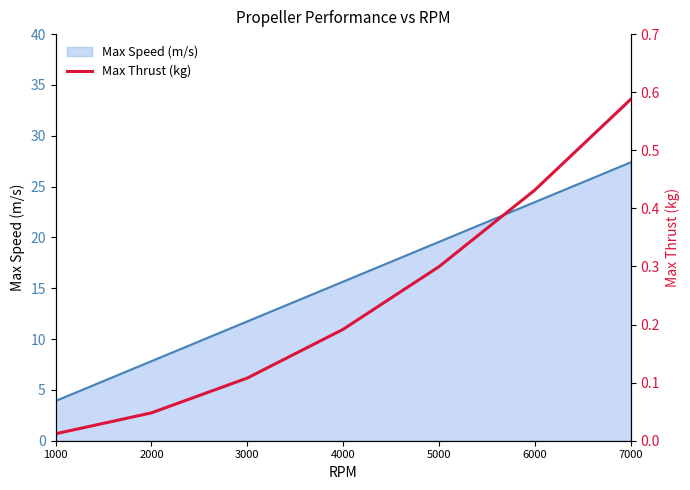

Which category has the lowest value in the Max Speed (m/s) series?

1000